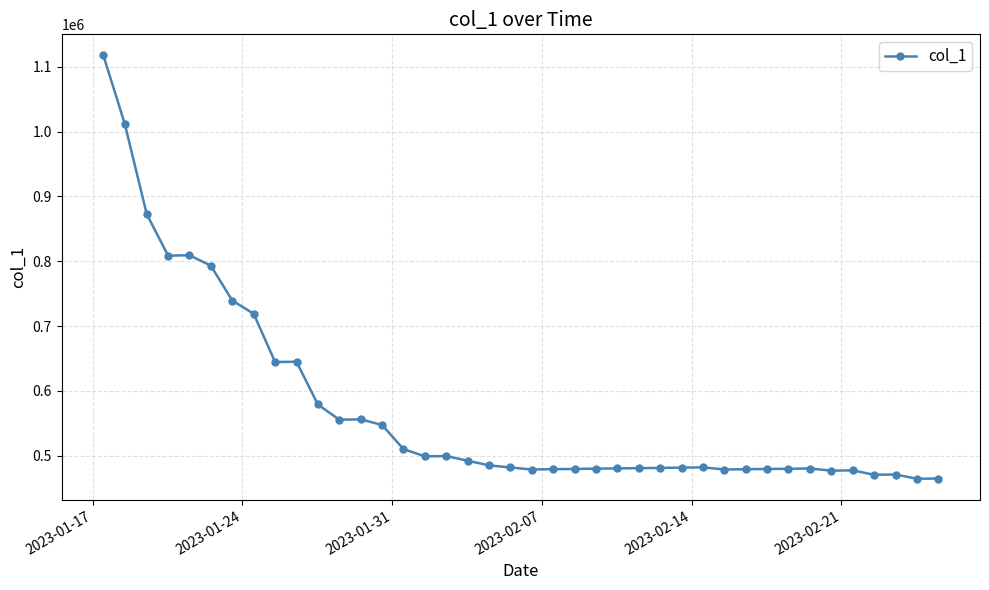

What is the value of the 10th point from the left?

645100